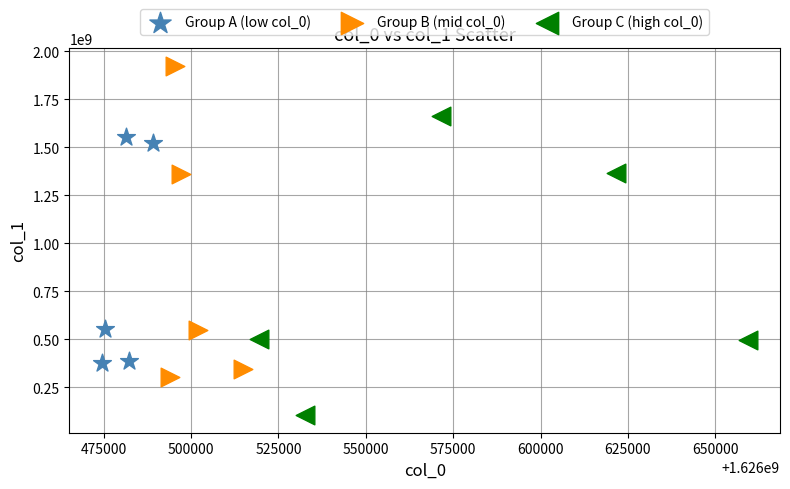

Which series reaches the maximum Y coordinate?

Group B (mid col_0)